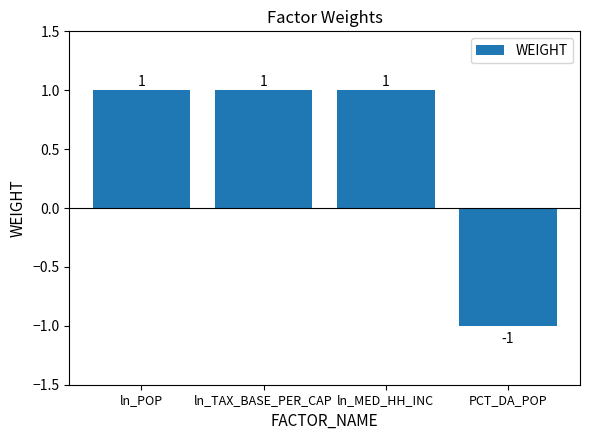

The chart shows a value of 1 at ln_TAX_BASE_PER_CAP. True or false?

True